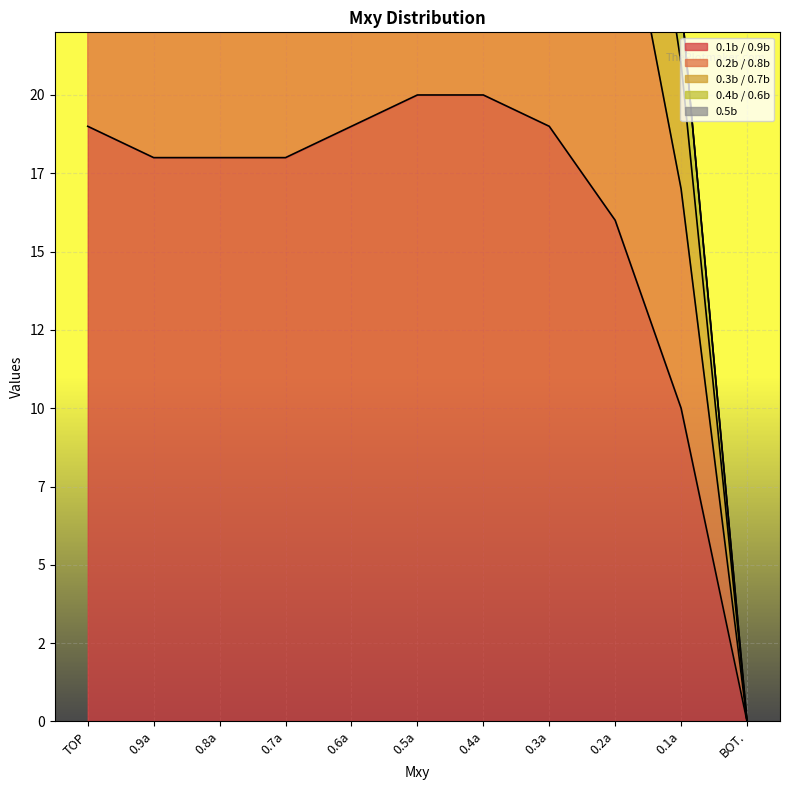

What is the maximum value for 0.2b / 0.8b?

59